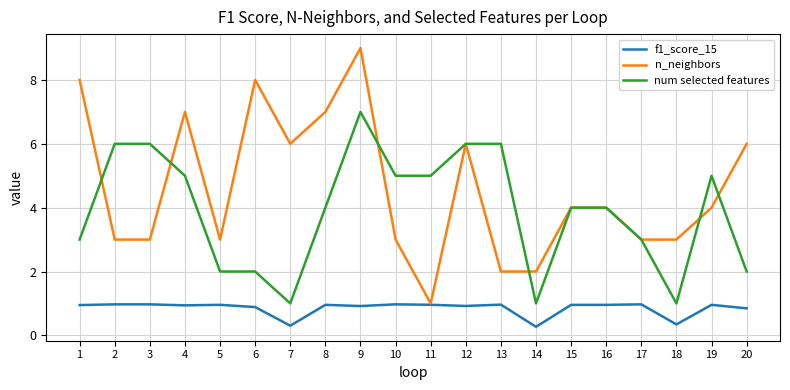

What is the total value across all series at 13?

9.0